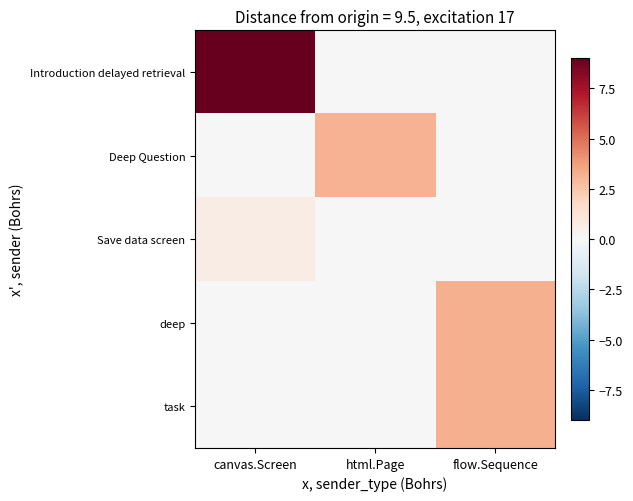

Reading left to right, extract all data points from this chart.

Introduction delayed retrieval: canvas.Screen=9.0	html.Page=0.0	flow.Sequence=0.0
Deep Question: canvas.Screen=0.0	html.Page=3.2	flow.Sequence=0.0
Save data screen: canvas.Screen=0.7	html.Page=0.0	flow.Sequence=0.0
deep: canvas.Screen=0.0	html.Page=0.0	flow.Sequence=3.2
task: canvas.Screen=0.0	html.Page=0.0	flow.Sequence=3.2